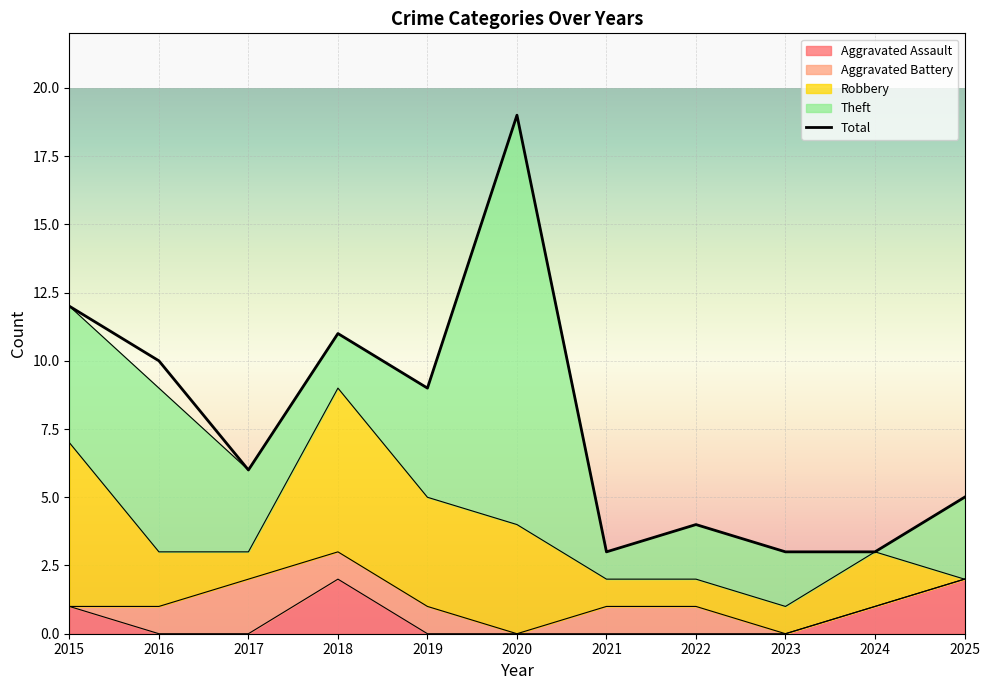

What is the smallest value displayed?

3